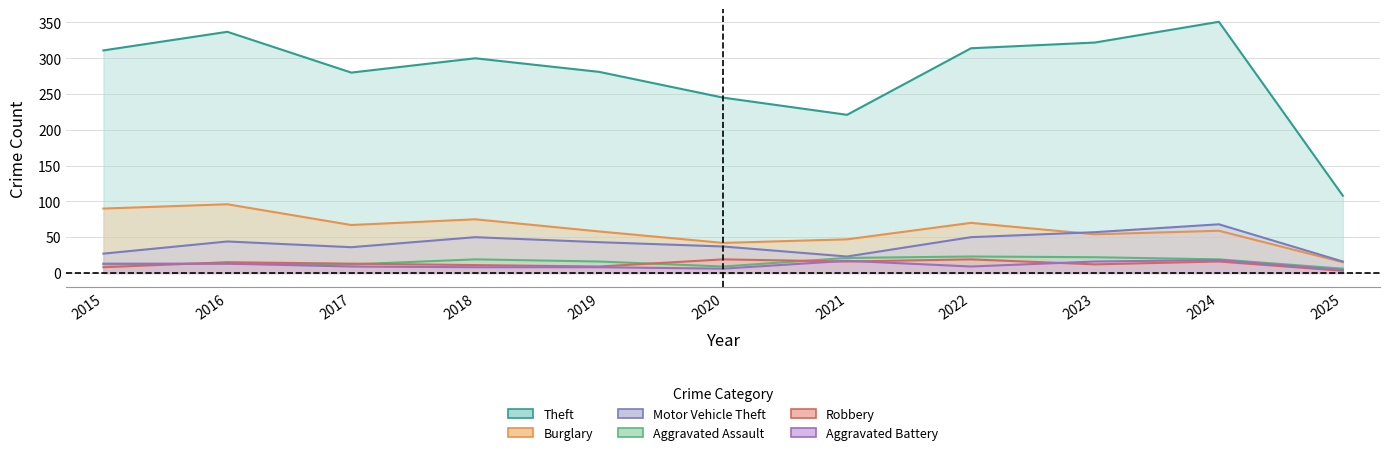

True or false: Aggravated Assault has a value of 19 at 2024.

True